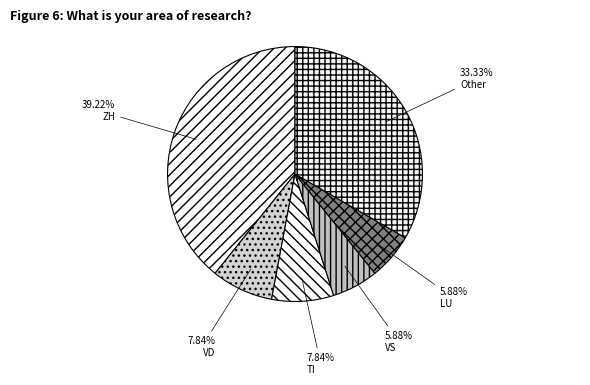

What is the largest slice in the pie chart?

ZH